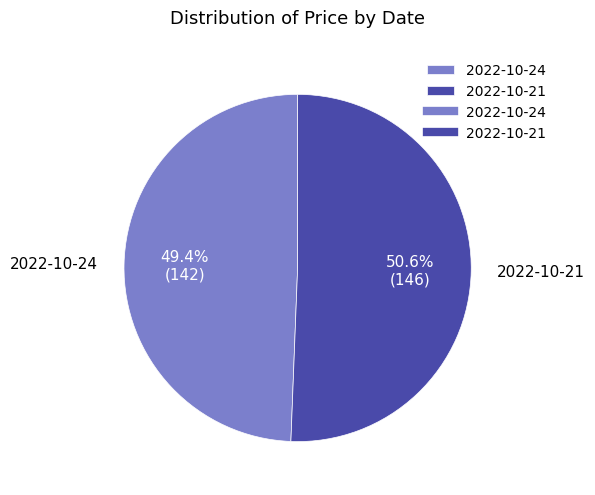

Is 2022-10-24 the majority of the pie?

No